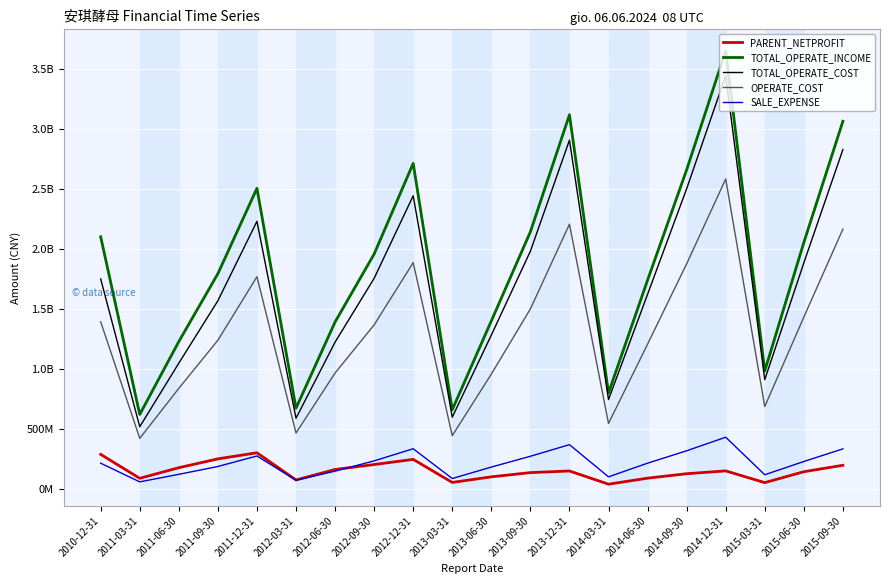

Does the chart have visible grid lines?

Yes